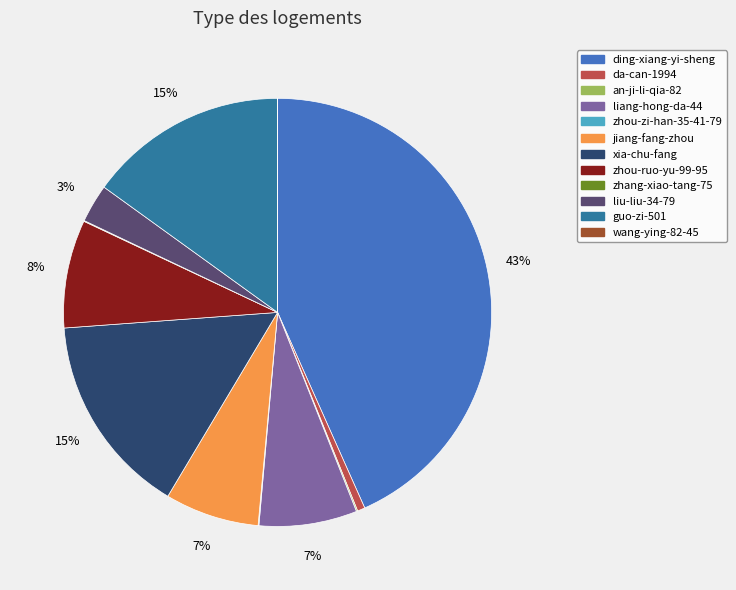

Is it true that zhou-ruo-yu-99-95 is 1% of the pie?

False